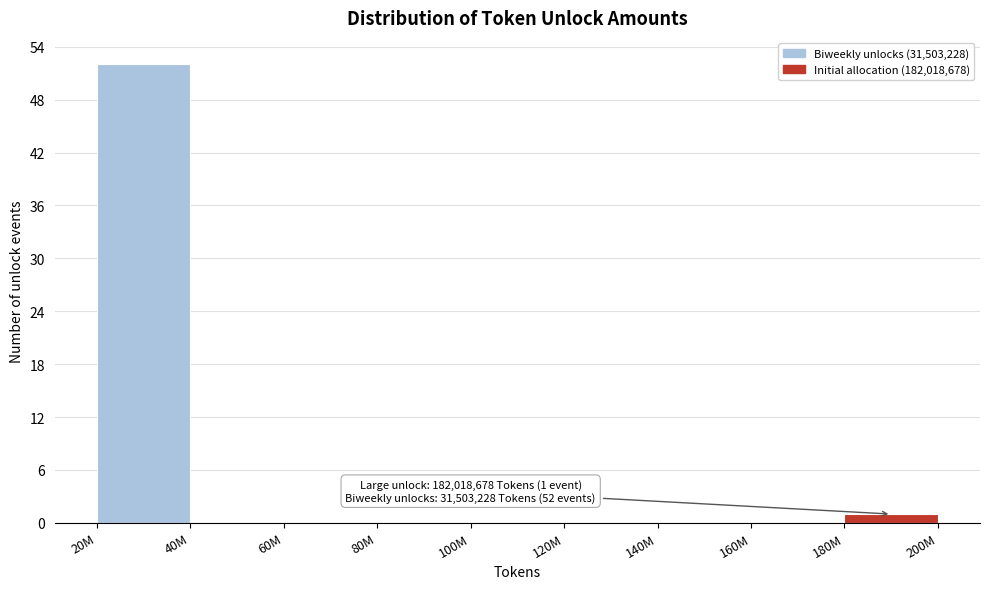

Reading left to right, what are all the values shown in this chart?

20M=52	40M=0	60M=0	80M=0	100M=0	120M=0	140M=0	160M=0	180M=1